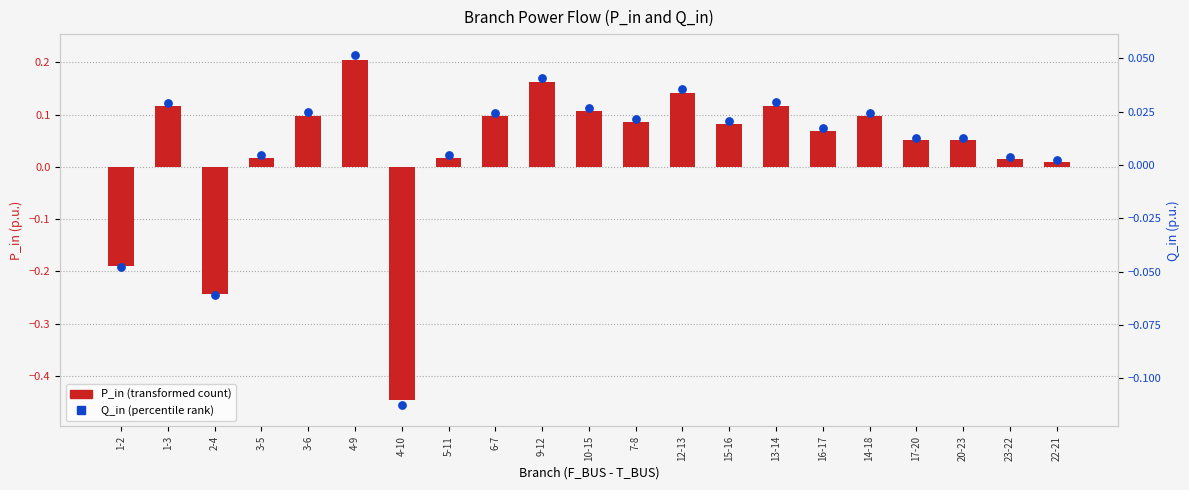

Which series has the largest Y range (max minus min)?

P_in (transformed count)